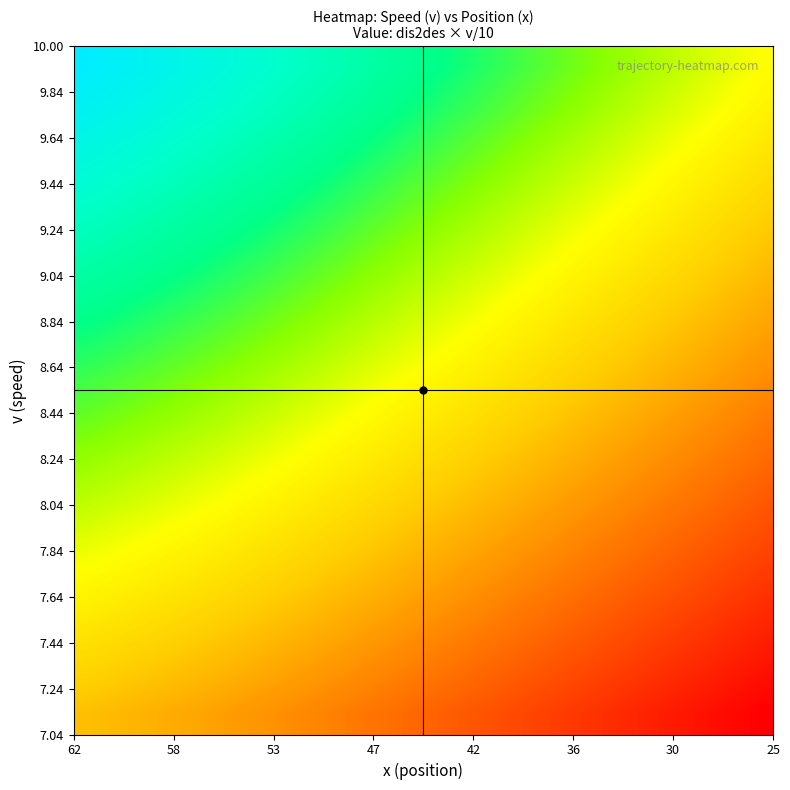

How many categories are shown in the chart?

40